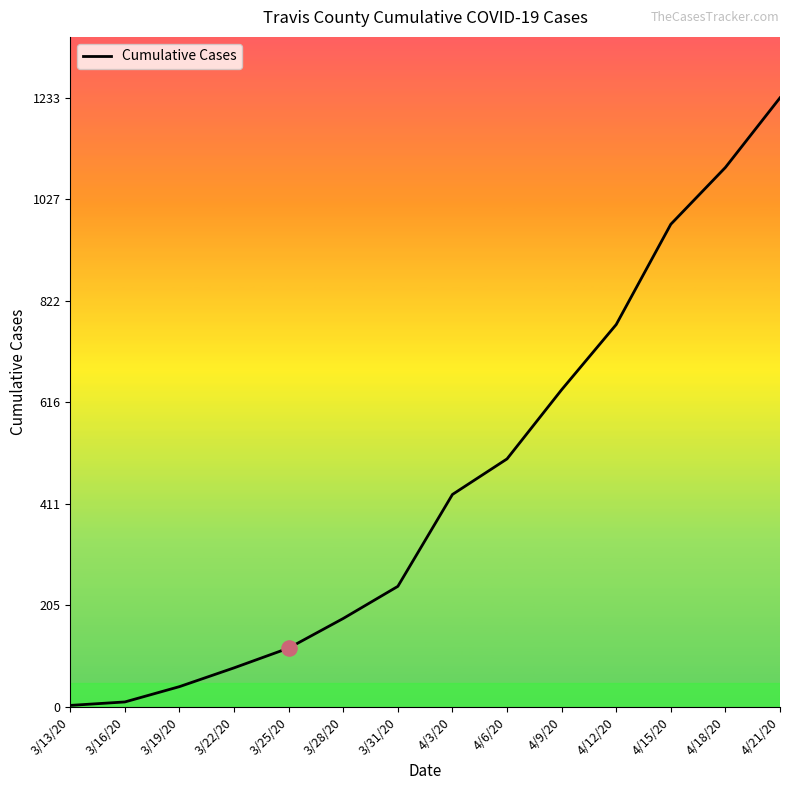

Between 4/15/20 and 3/13/20, which is larger?

4/15/20